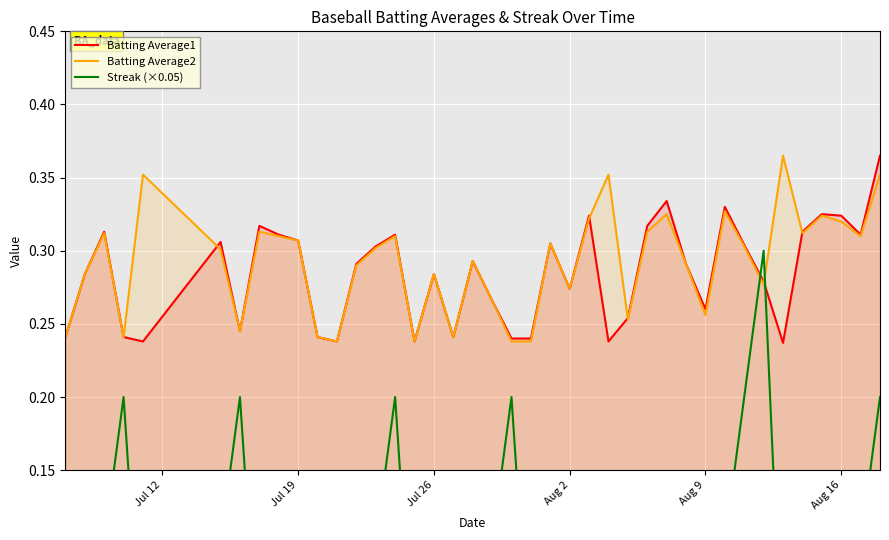

How many Streak (×0.05) values are between 0 and 1?

40